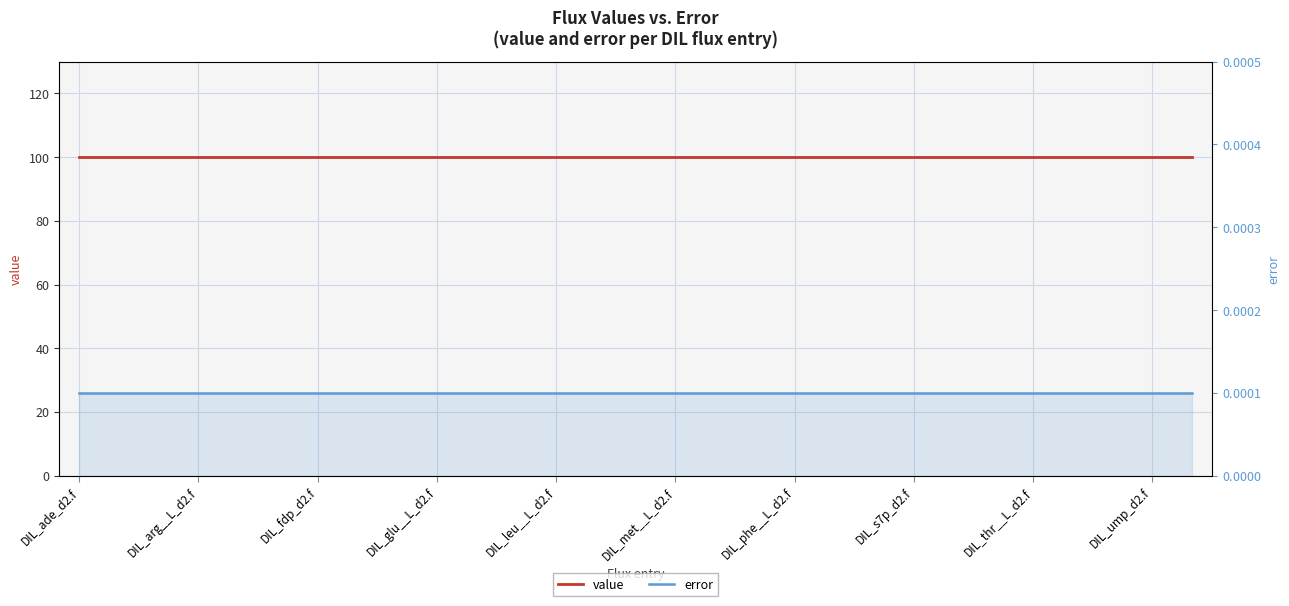

List the series in order of their overall mean, lowest first.

error, value